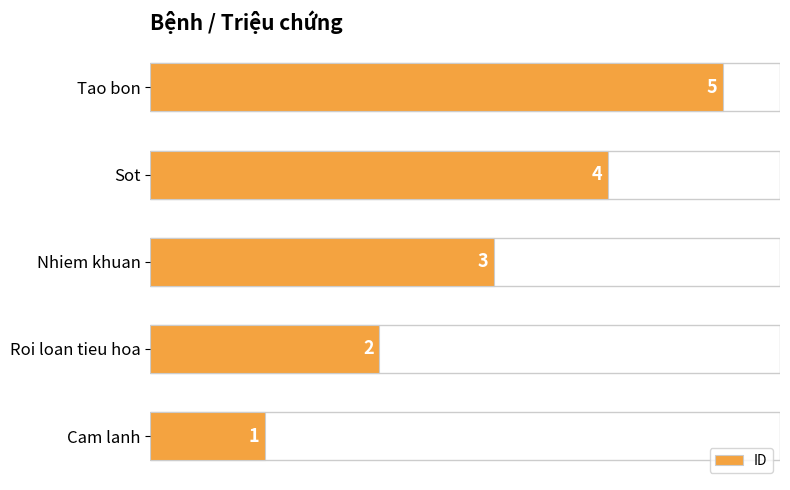

List the labels in order of value, smallest first.

Cam lanh, Roi loan tieu hoa, Nhiem khuan, Sot, Tao bon